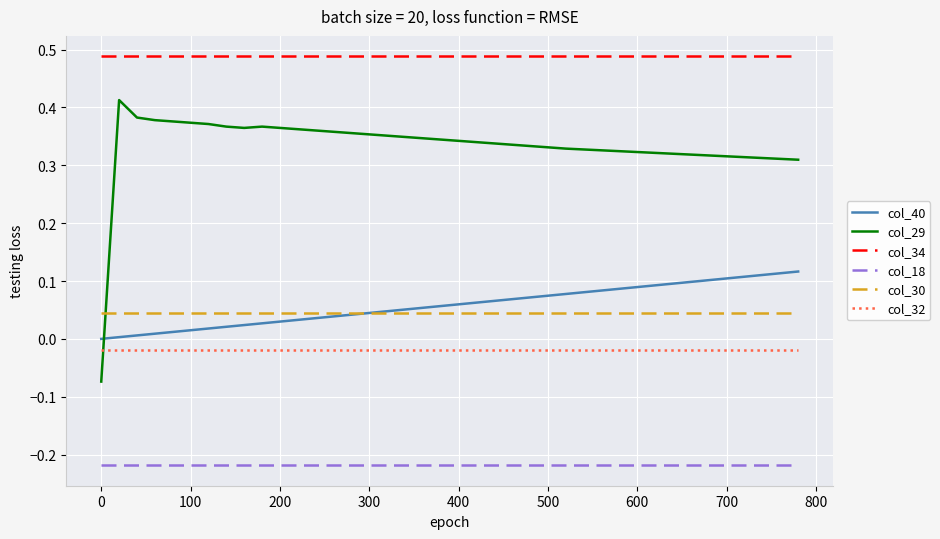

List the series in order of their peak value, lowest first.

col_18, col_32, col_30, col_40, col_29, col_34